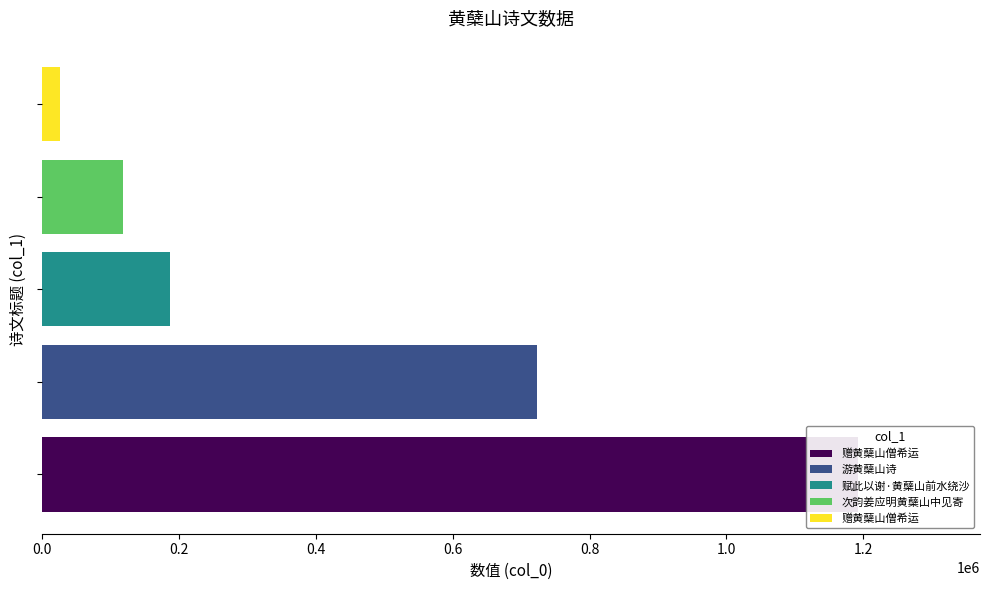

List the labels in order of value, largest first.

赠黄蘖山僧希运, 游黄蘖山诗, 赋此以谢·黄蘖山前水绕沙, 次韵姜应明黄蘖山中见寄, 赠黄蘖山僧希运